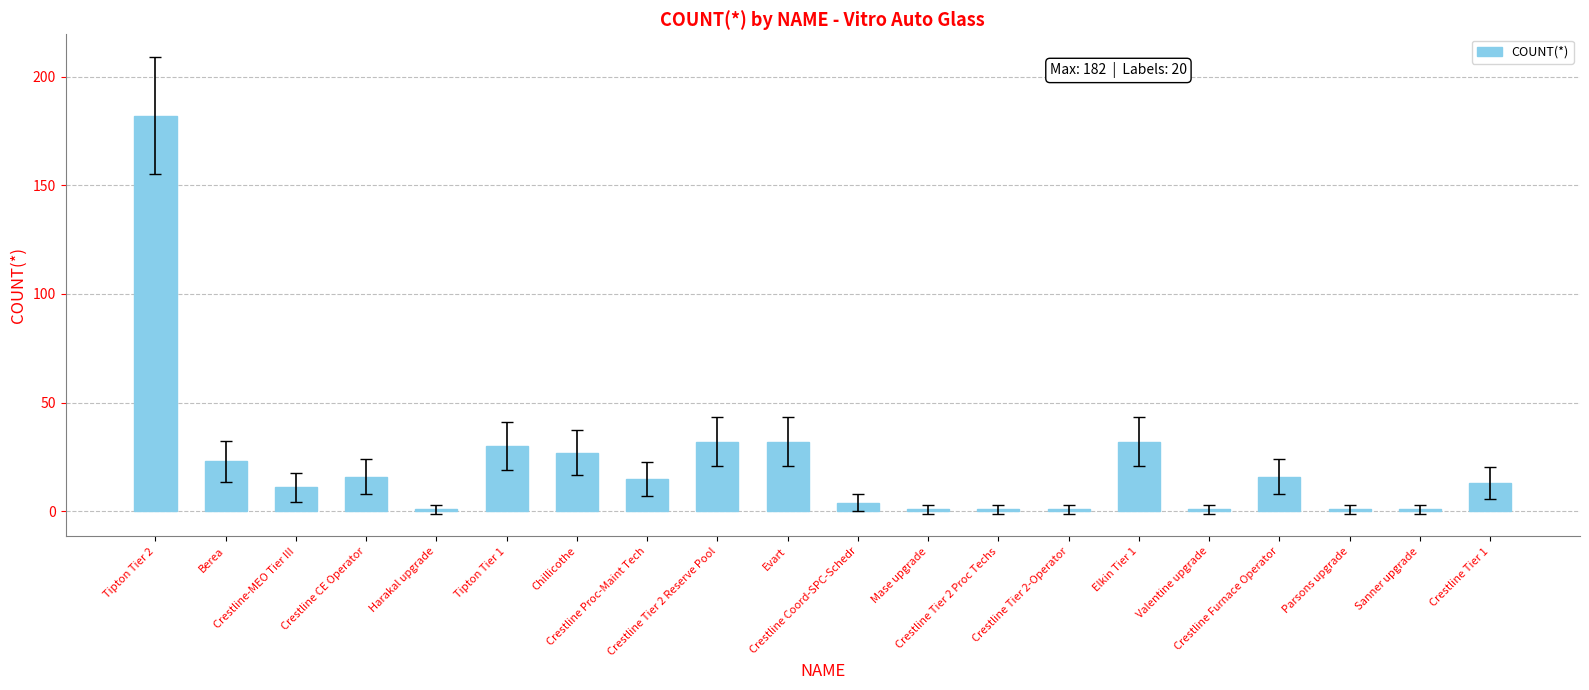

Reading right to left, what are all the values shown in this chart?

13	1	1	16	1	32	1	1	1	4	32	32	15	27	30	1	16	11	23	182